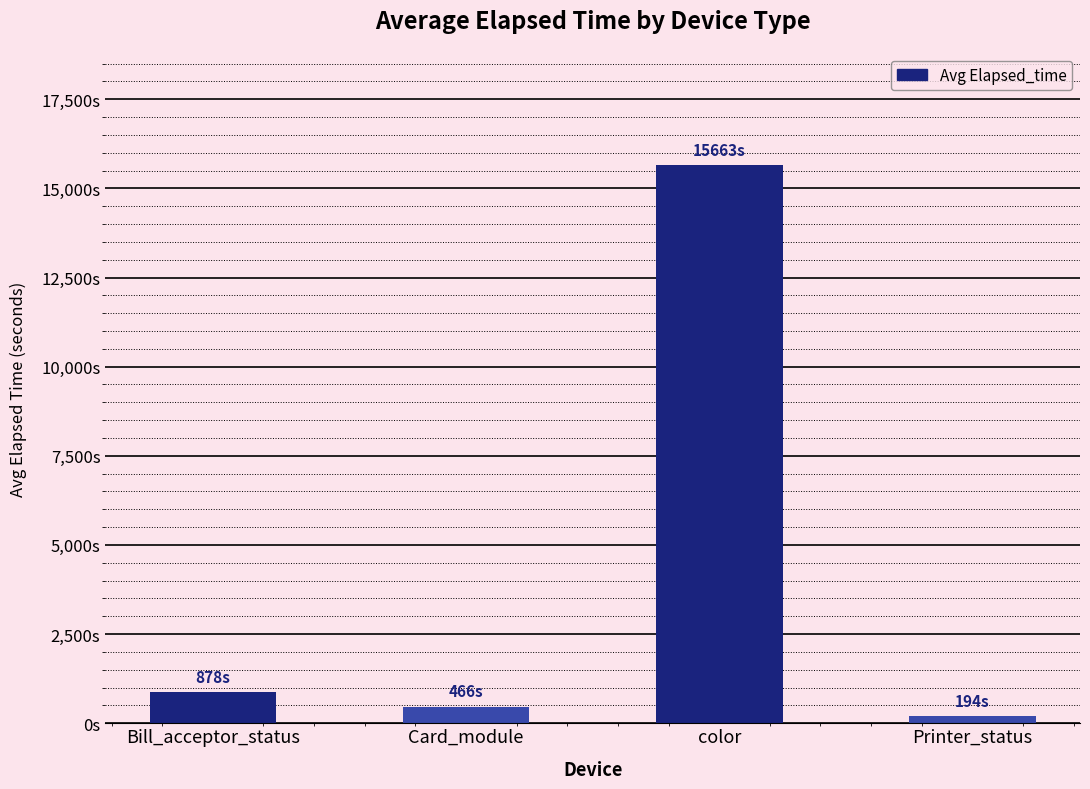

Which has a higher value, Bill_acceptor_status or Card_module?

Bill_acceptor_status